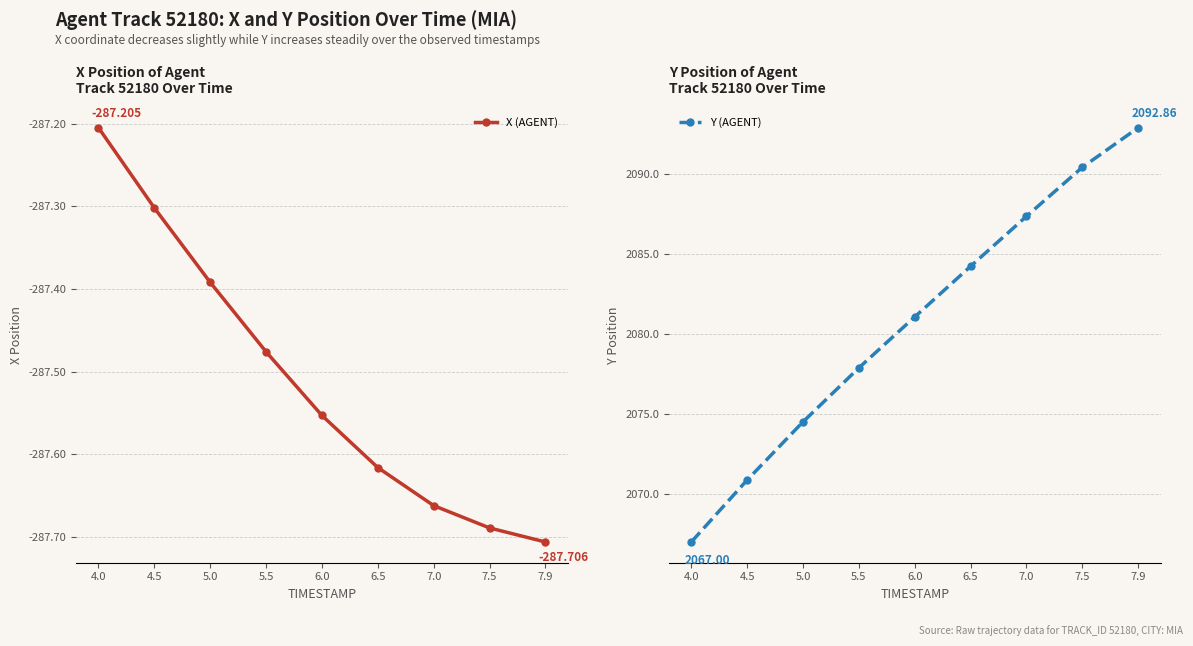

Rank the series by their maximum value, from lowest to highest.

X (AGENT), Y (AGENT)